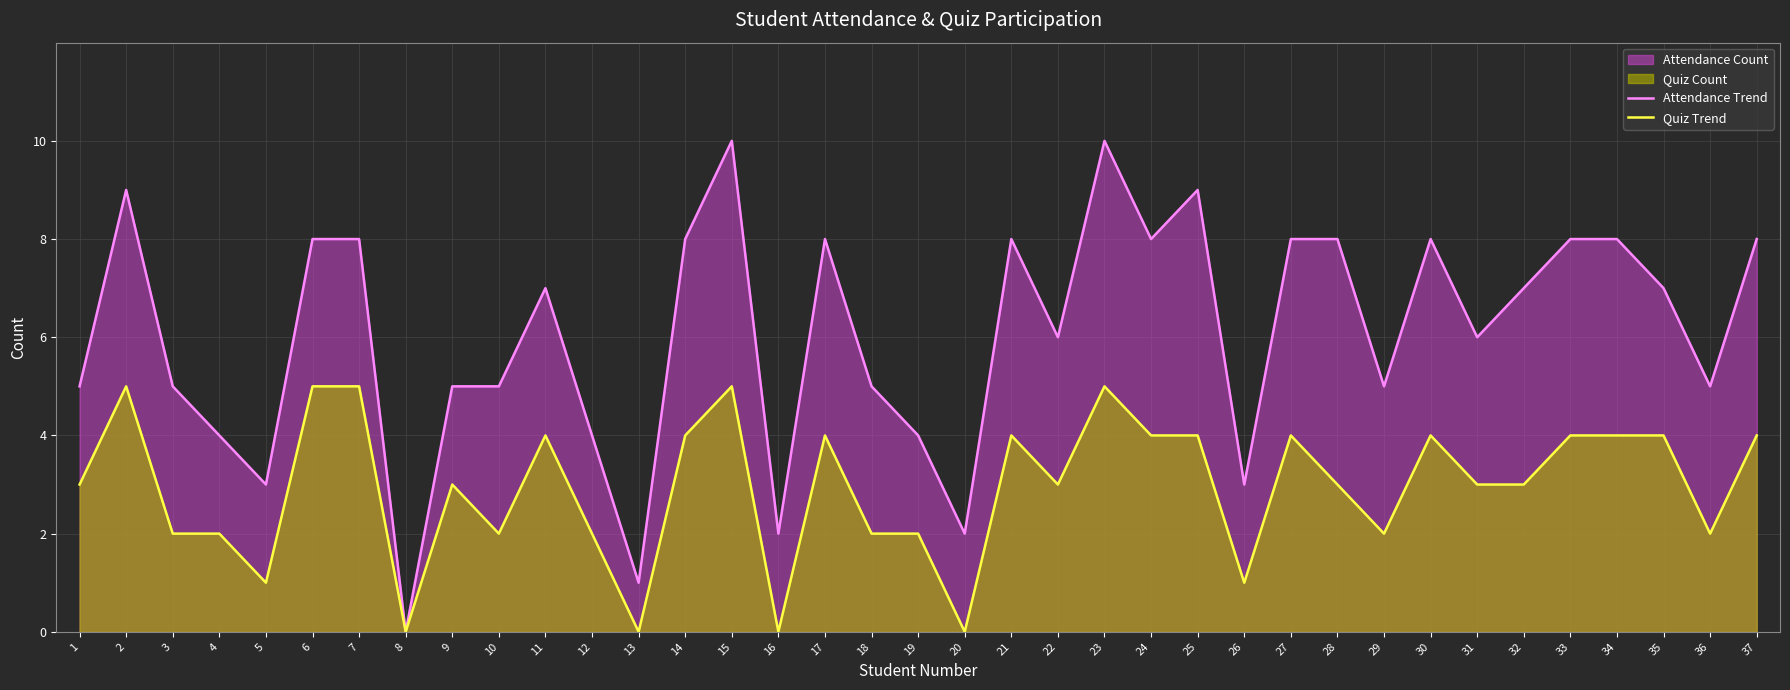

Reading right to left, what are all the values shown in this chart?

Attendance Trend: 37=8	36=5	35=7	34=8	33=8	32=7	31=6	30=8	29=5	28=8	27=8	26=3	25=9	24=8	23=10	22=6	21=8	20=2	19=4	18=5	17=8	16=2	15=10	14=8	13=1	12=4	11=7	10=5	9=5	8=0	7=8	6=8	5=3	4=4	3=5	2=9	1=5
Quiz Trend: 37=4	36=2	35=4	34=4	33=4	32=3	31=3	30=4	29=2	28=3	27=4	26=1	25=4	24=4	23=5	22=3	21=4	20=0	19=2	18=2	17=4	16=0	15=5	14=4	13=0	12=2	11=4	10=2	9=3	8=0	7=5	6=5	5=1	4=2	3=2	2=5	1=3